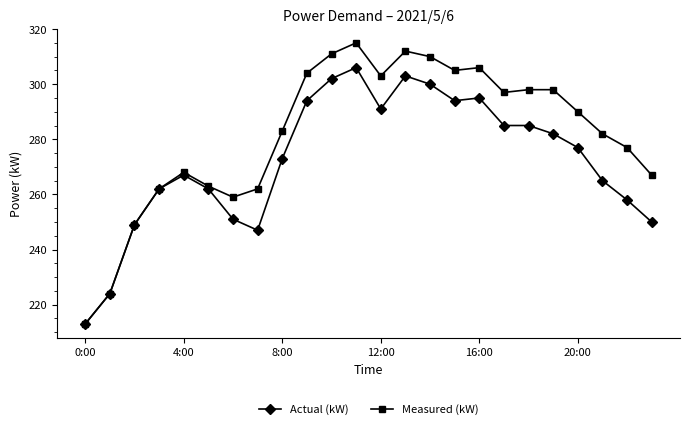

True or false: Measured (kW) has more than 2 interior local peaks.

True